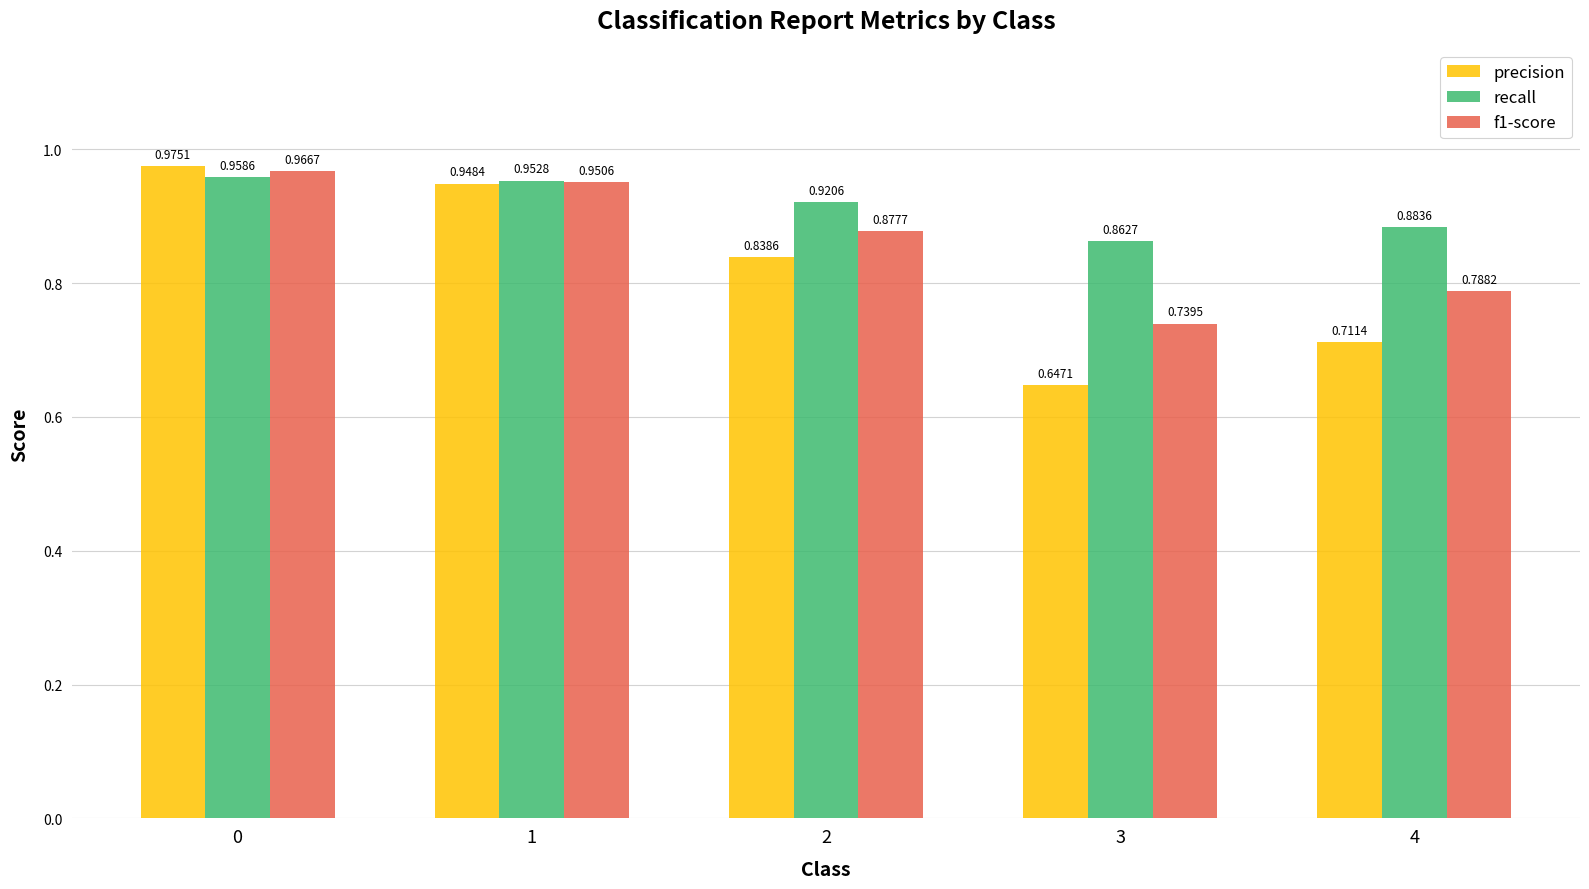

Rank the series at 0 from highest to lowest value.

precision, f1-score, recall